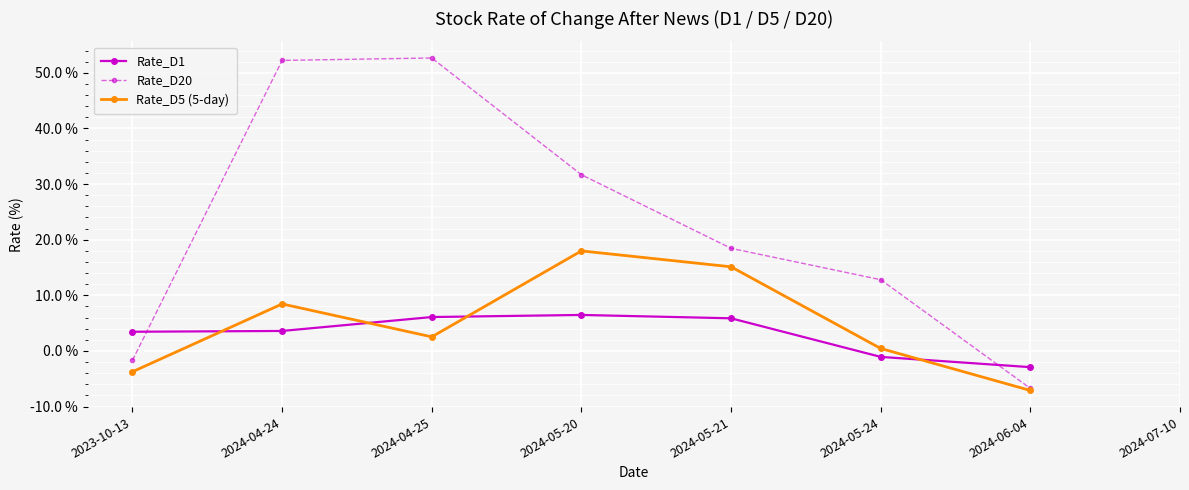

List the series in order of their peak value, highest first.

Rate_D20, Rate_D5 (5-day), Rate_D1